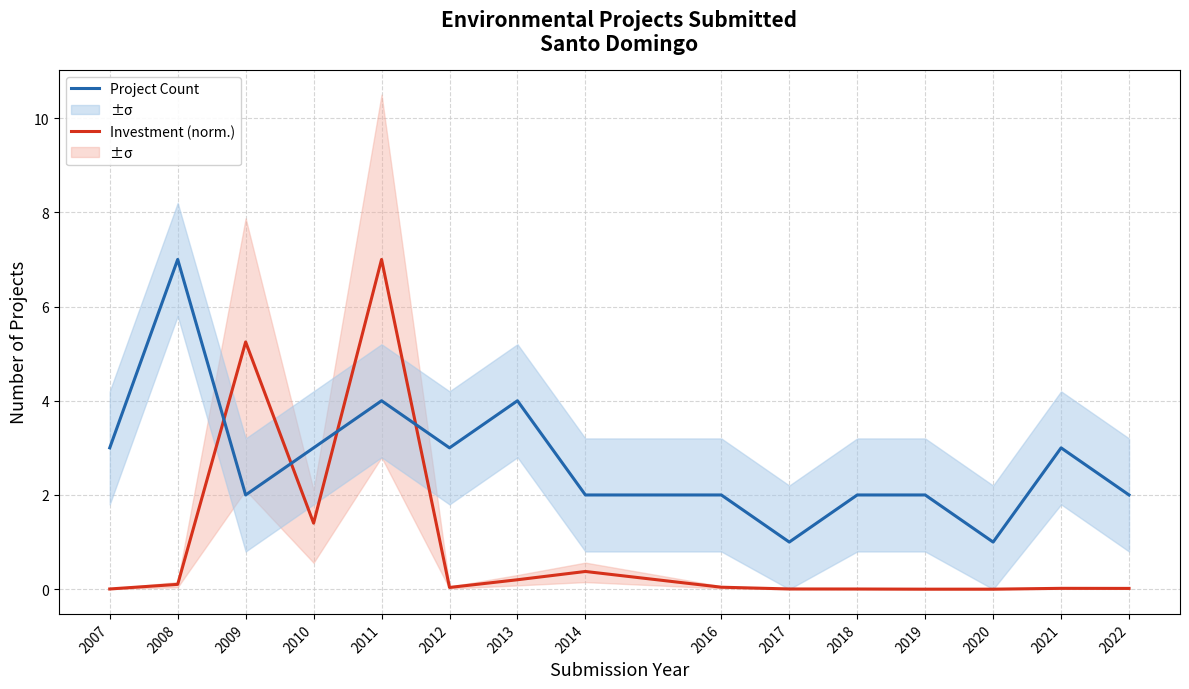

How many values in the Project Count series exceed 2?

7